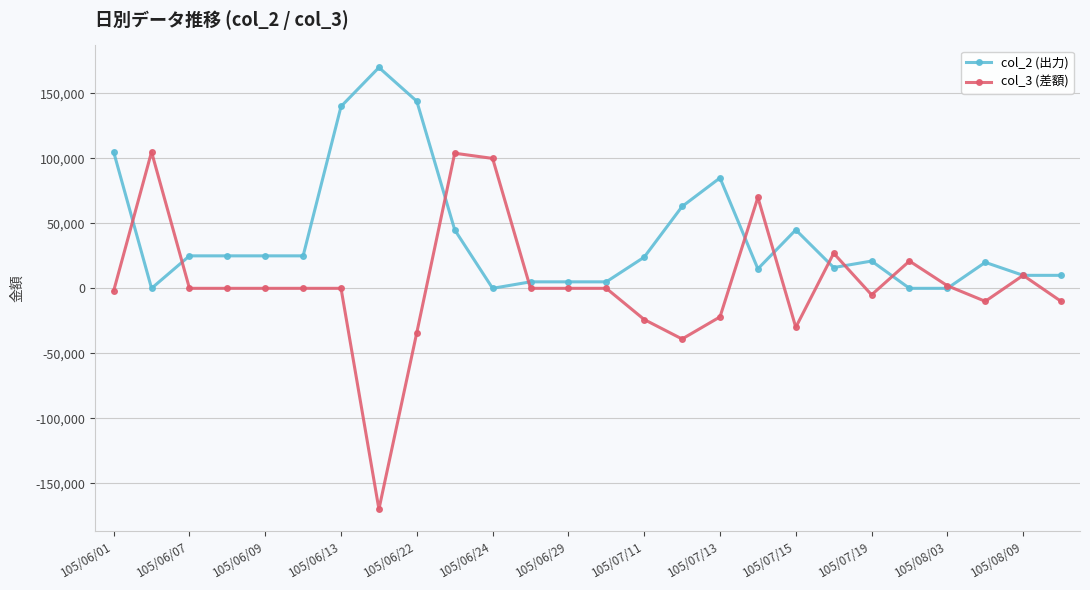

True or false: col_2 (出力) has more than 0 points higher than both neighbors.

True